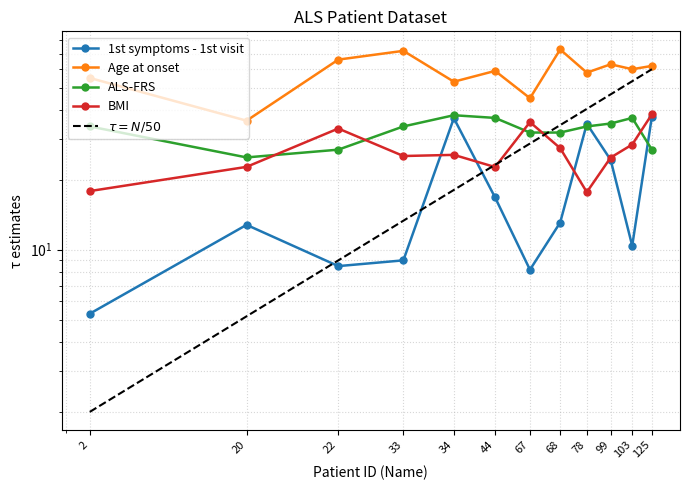

What are all the series names shown in the legend?

1st symptoms - 1st visit, Age at onset, ALS-FRS, BMI